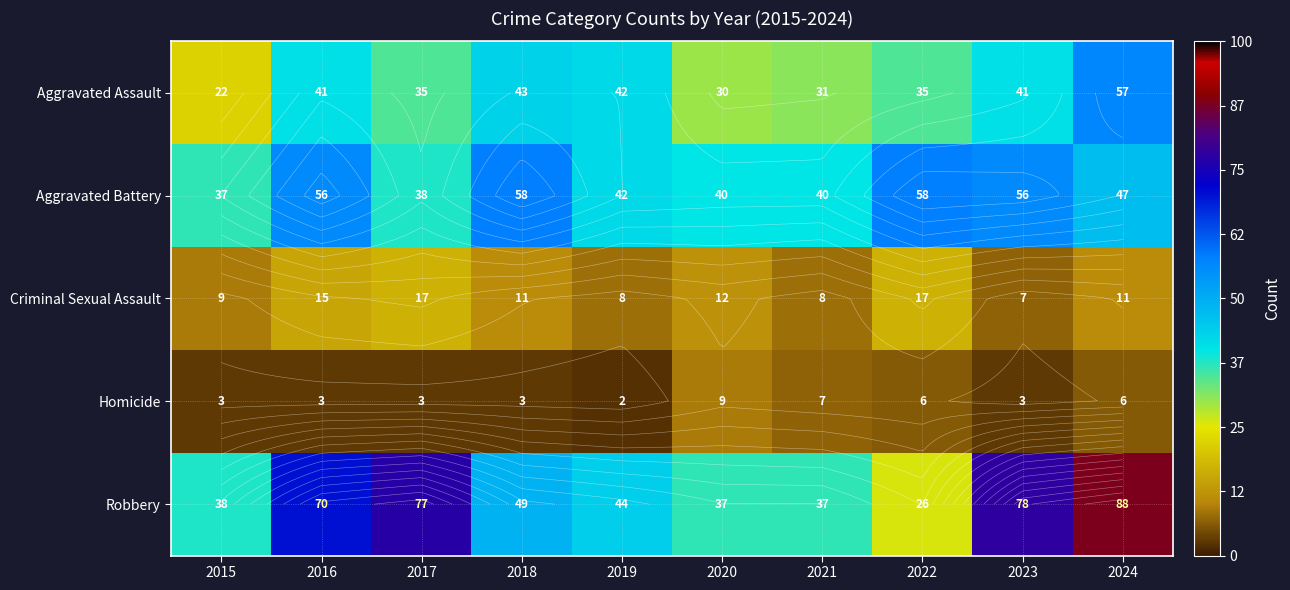

What is the difference between the second highest and minimum values in the Robbery series?

52